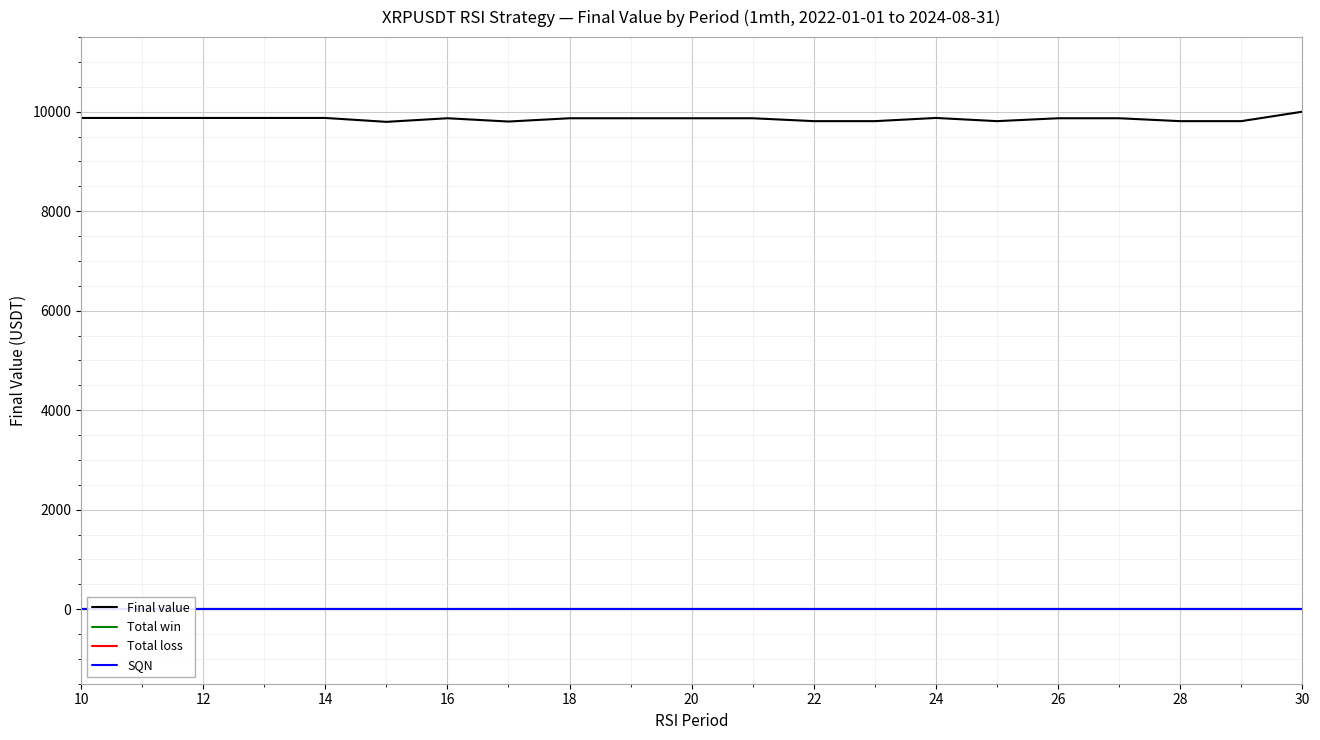

Count the number of data series in this chart.

4